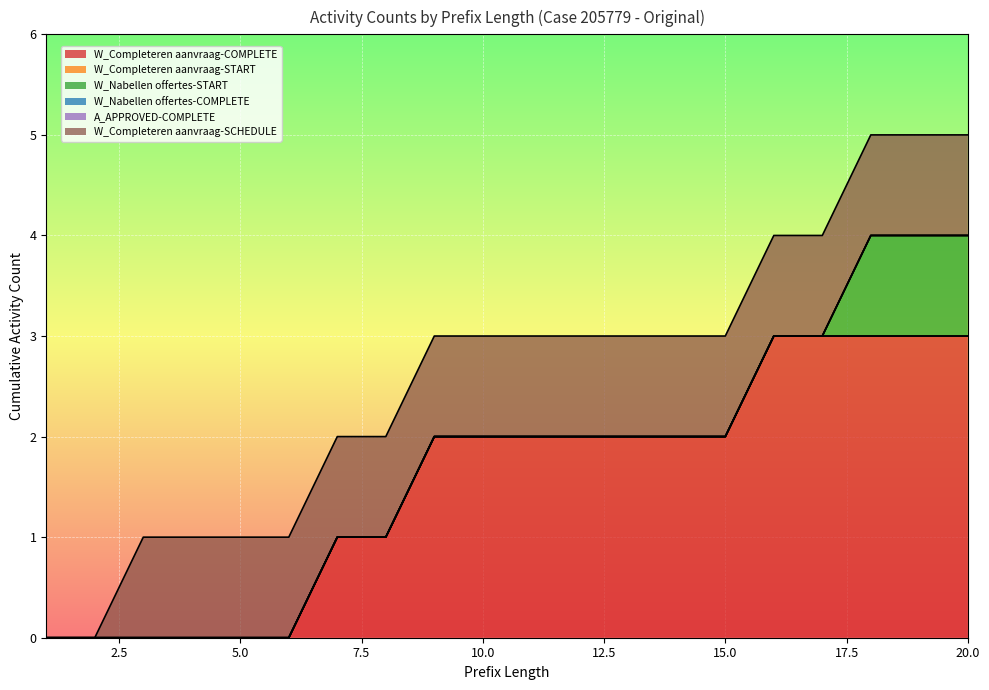

What is the sum of the W_Completeren aanvraag-SCHEDULE values at 5 and 14?

2